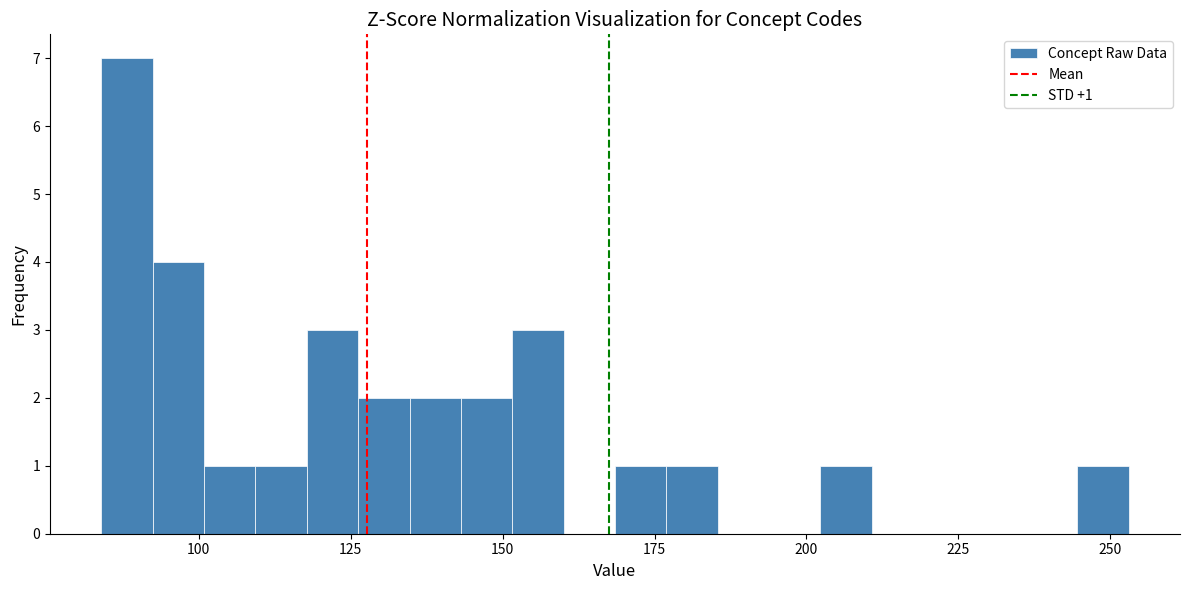

Around what value on the x-axis is the tallest bar? Give the approximate position of its centre, as read against the axis.

90